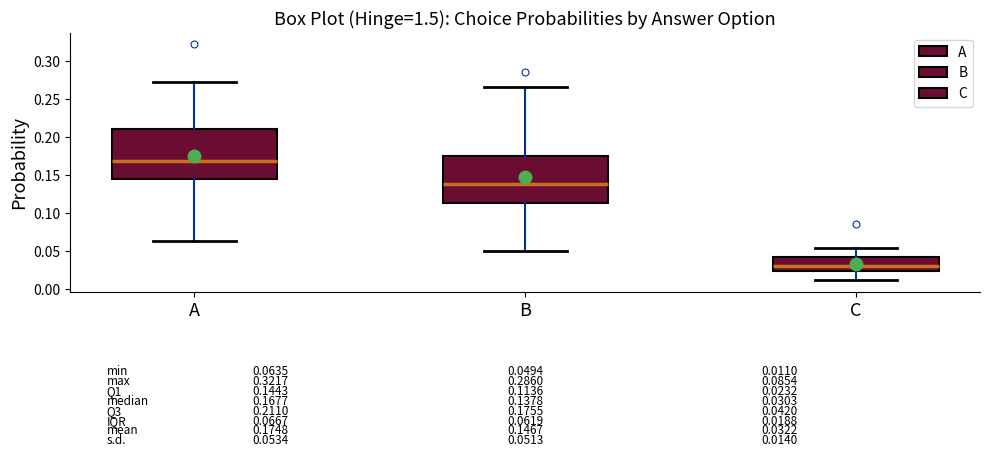

Which box has the highest median line?

A